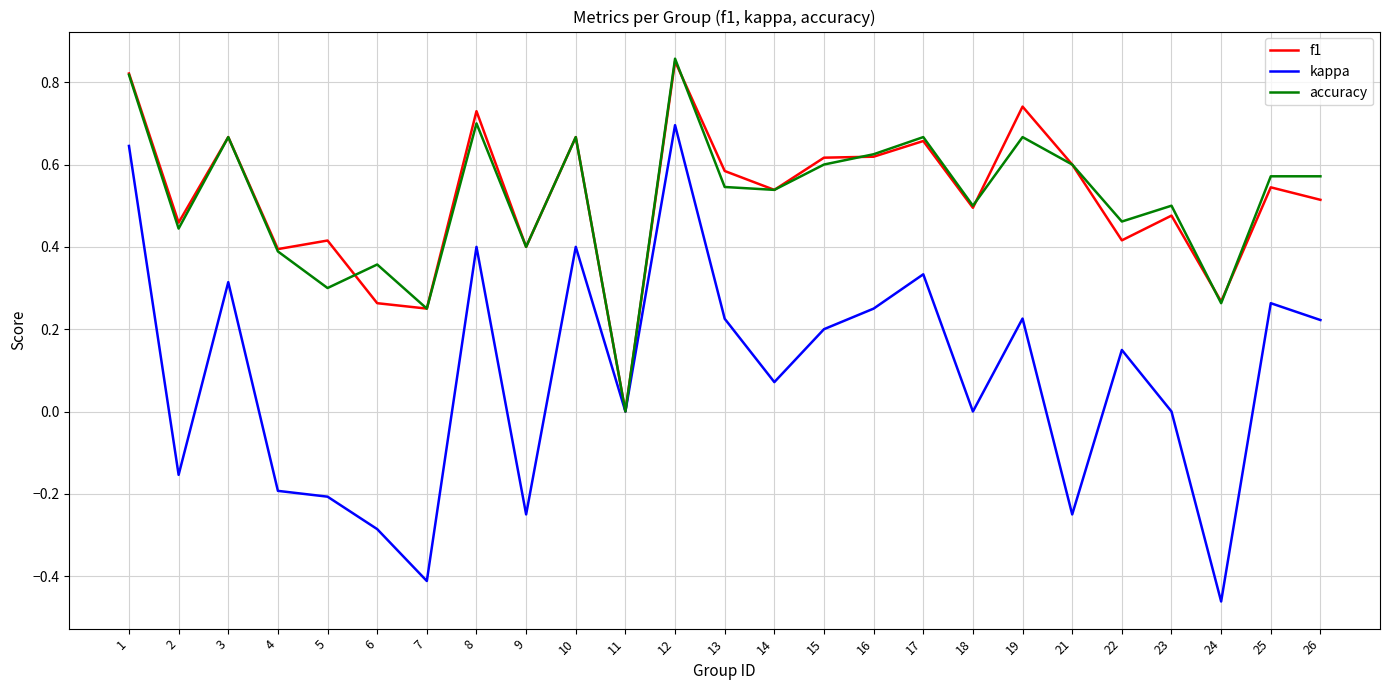

Which series has the widest spread of values?

kappa